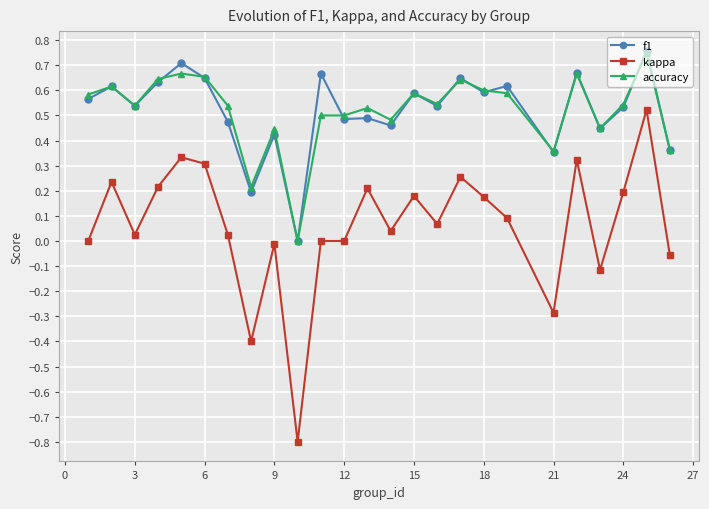

True or false: f1 and kappa intersect in this chart.

False